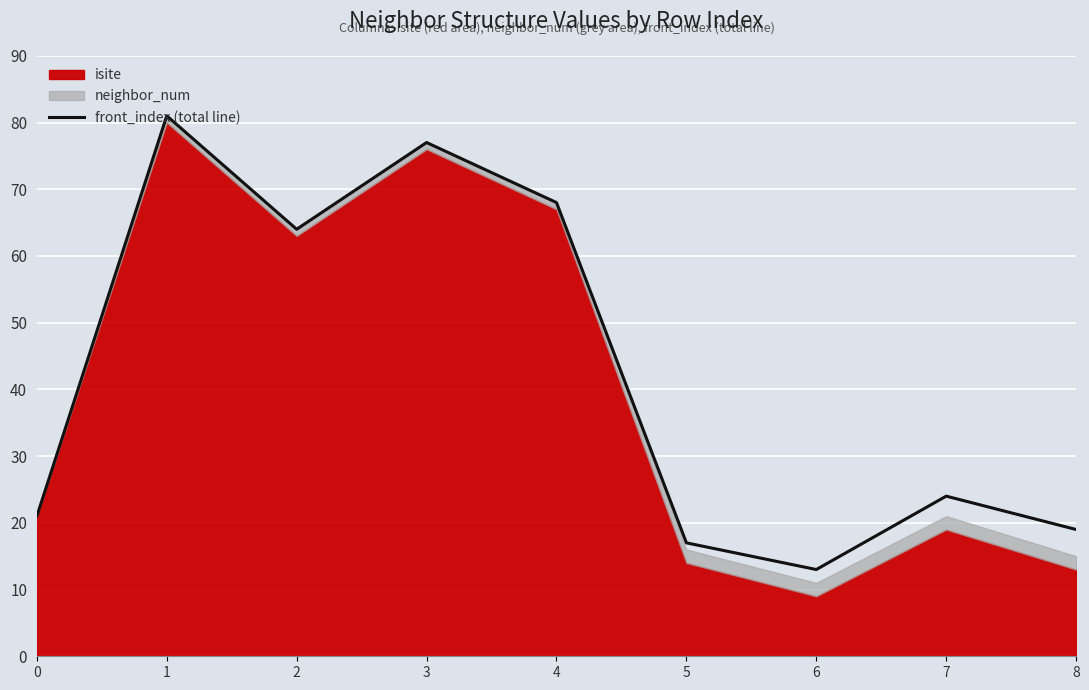

Reading left to right, list all the values displayed in this chart.

0=21	1=81	2=64	3=77	4=68	5=17	6=13	7=24	8=19